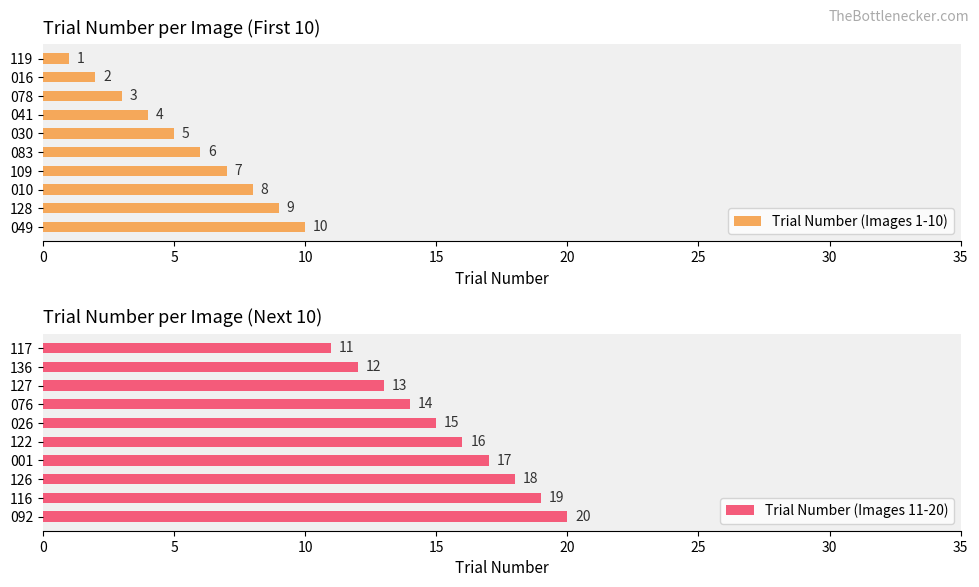

Which category has the lowest value in the Trial Number (Images 1-10) series?

119